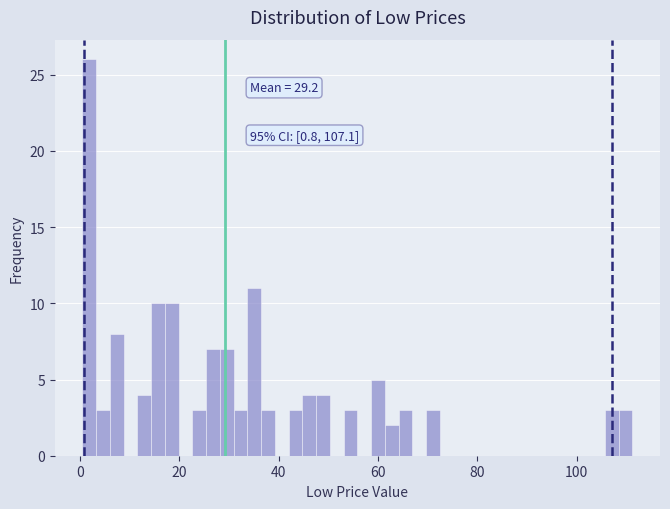

Around what value on the x-axis is the tallest bar? Give the approximate position of its centre, as read against the axis.

2